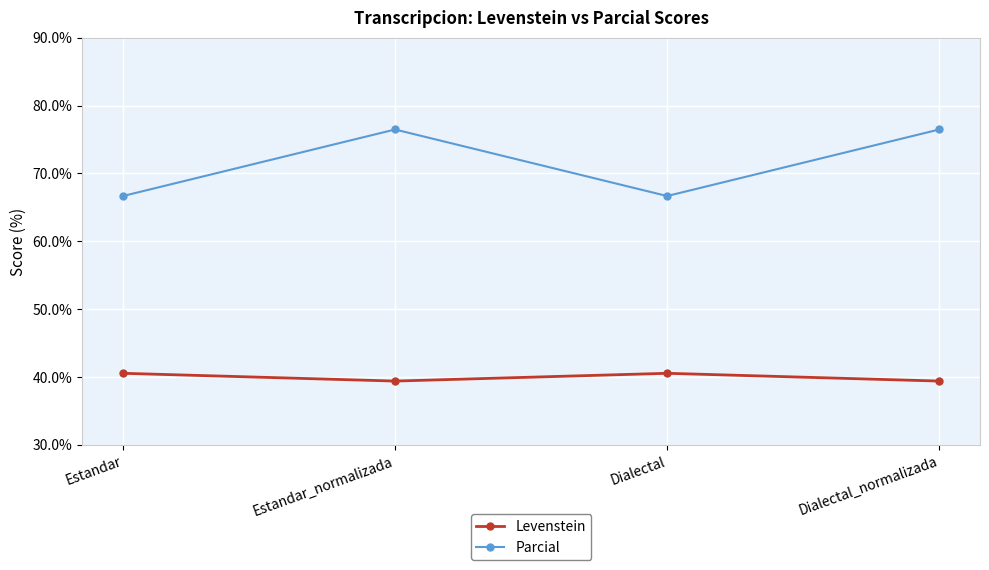

The Levenstein series shows 40.5 at Estandar. True or false?

True